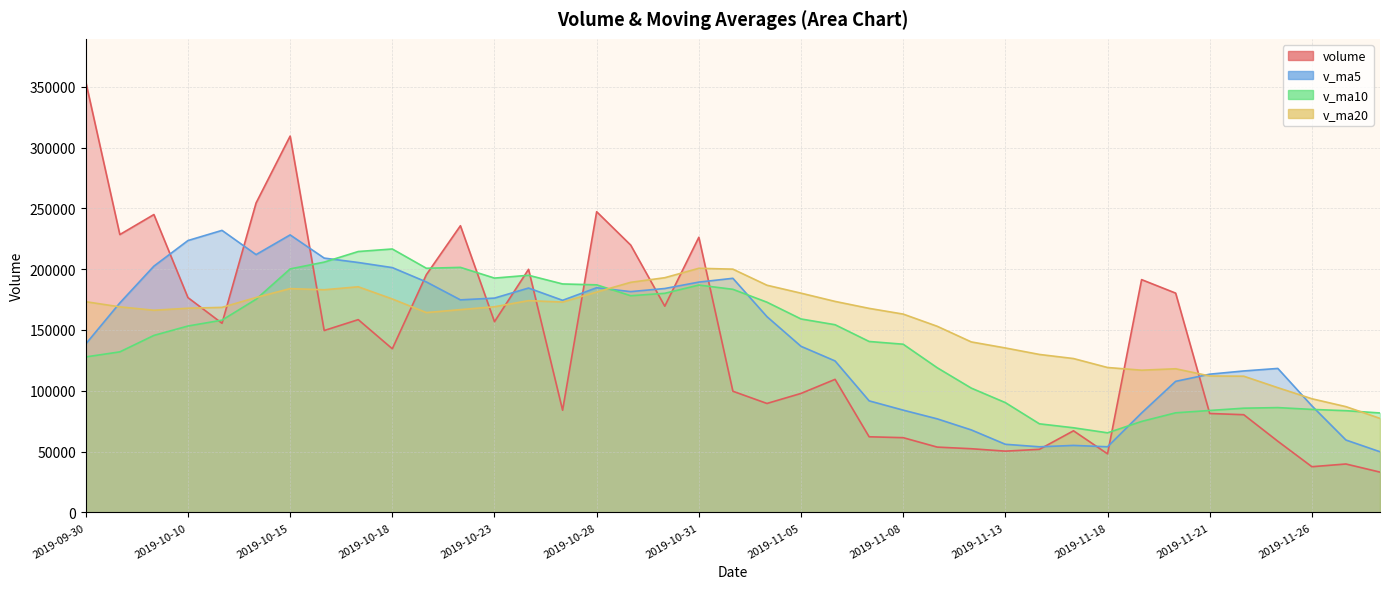

What are all the series names shown in the legend?

volume, v_ma5, v_ma10, v_ma20